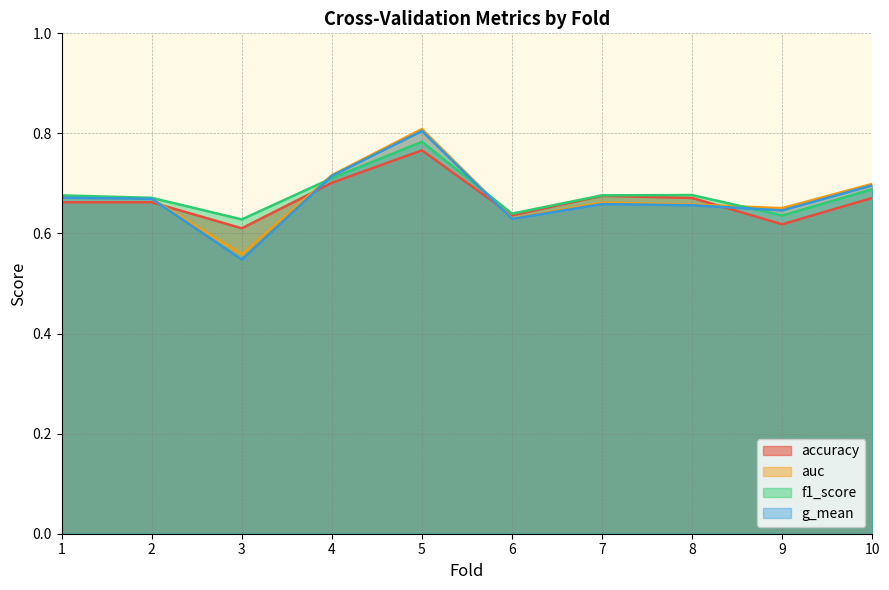

What is the difference between the maximum and minimum values in the g_mean series?

0.3